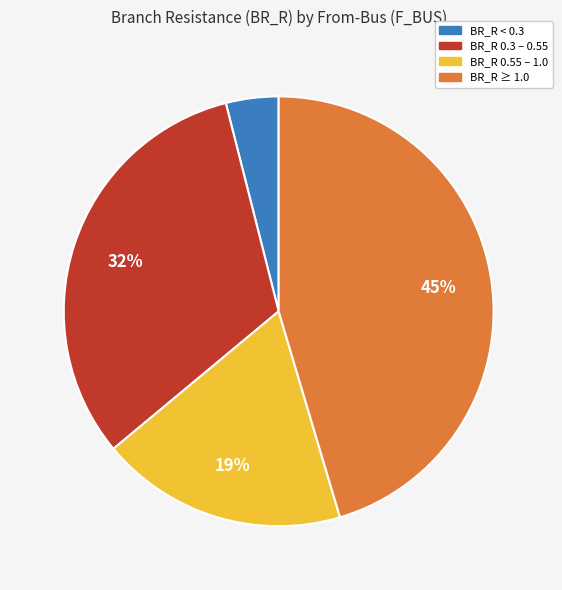

To the nearest percent, what is the difference between the largest and smallest slice percentages?

41%